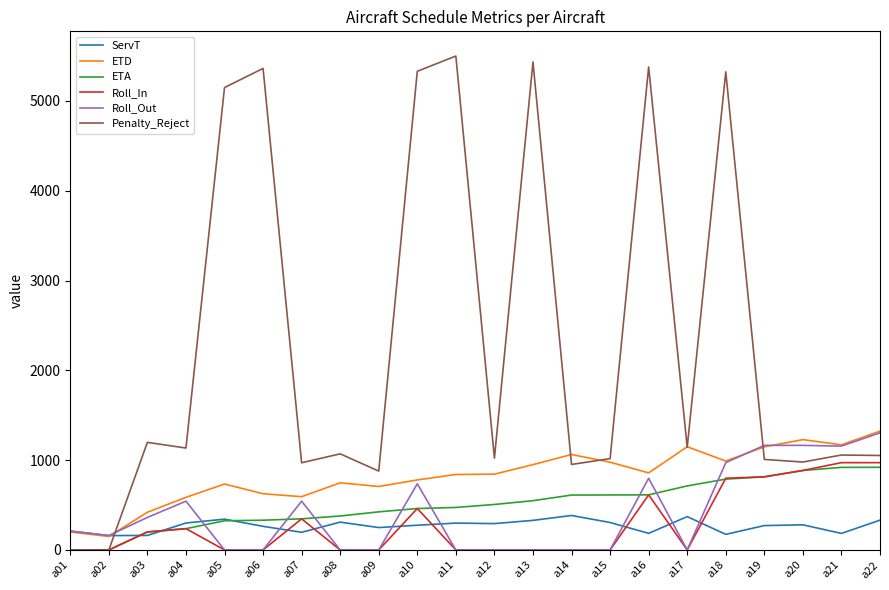

What is the difference between the highest and lowest values at a17?

1149.2